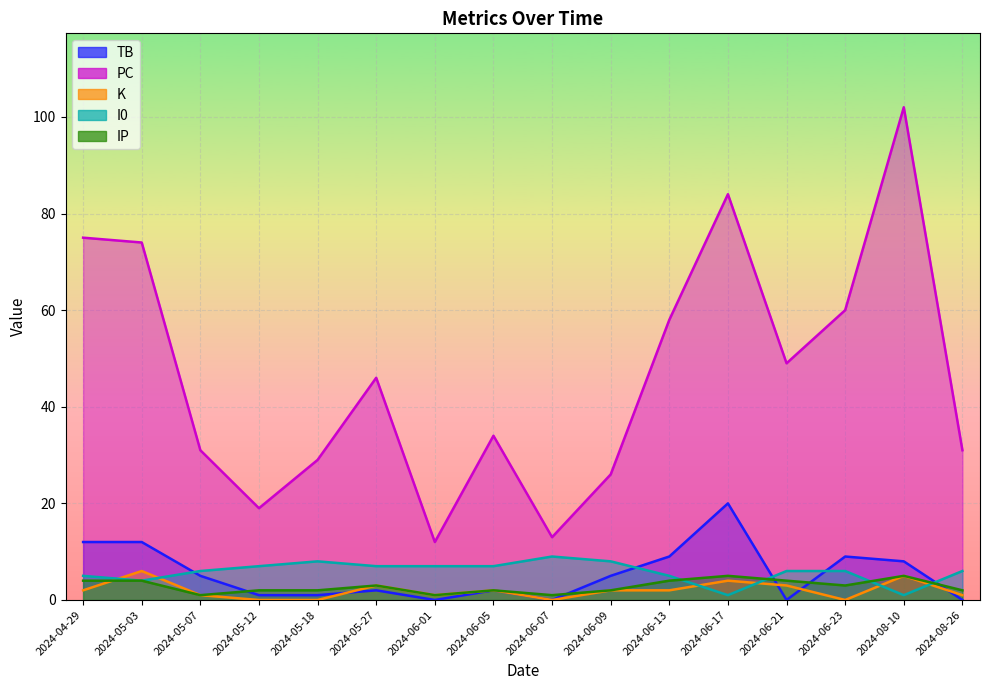

True or false: PC and I0 cross at least once.

False